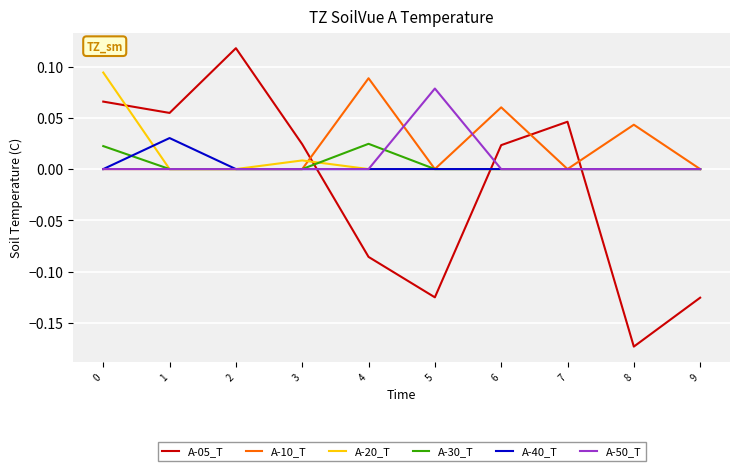

True or false: A-40_T and A-05_T intersect in this chart.

True